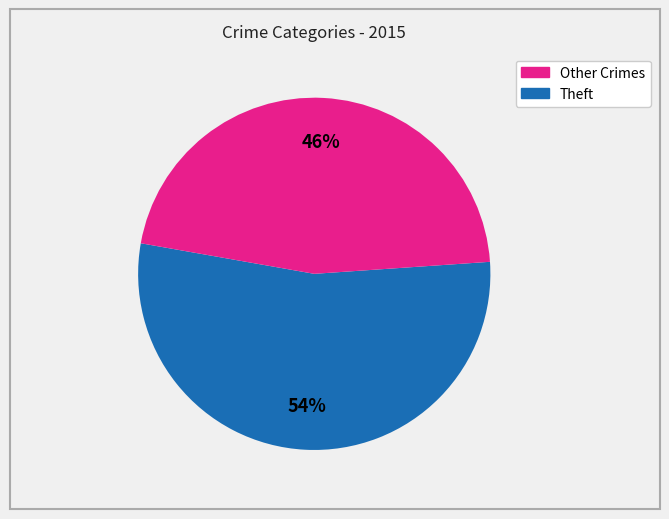

Does any single category account for the majority?

Yes